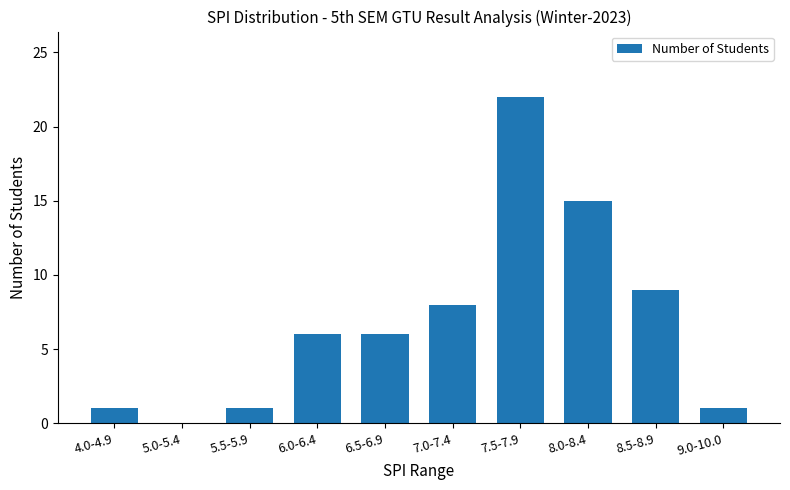

Which category has the highest value across all series?

7.5-7.9